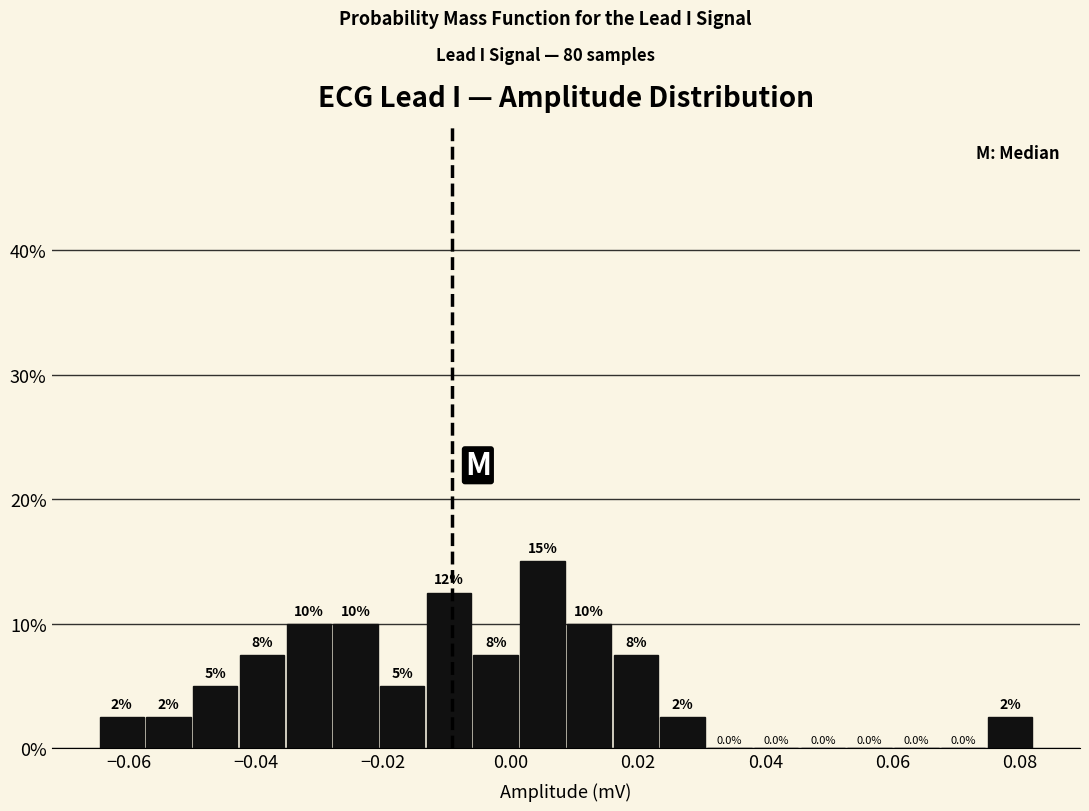

Around what value on the x-axis is the tallest bar? Give the approximate position of its centre, as read against the axis.

0.004